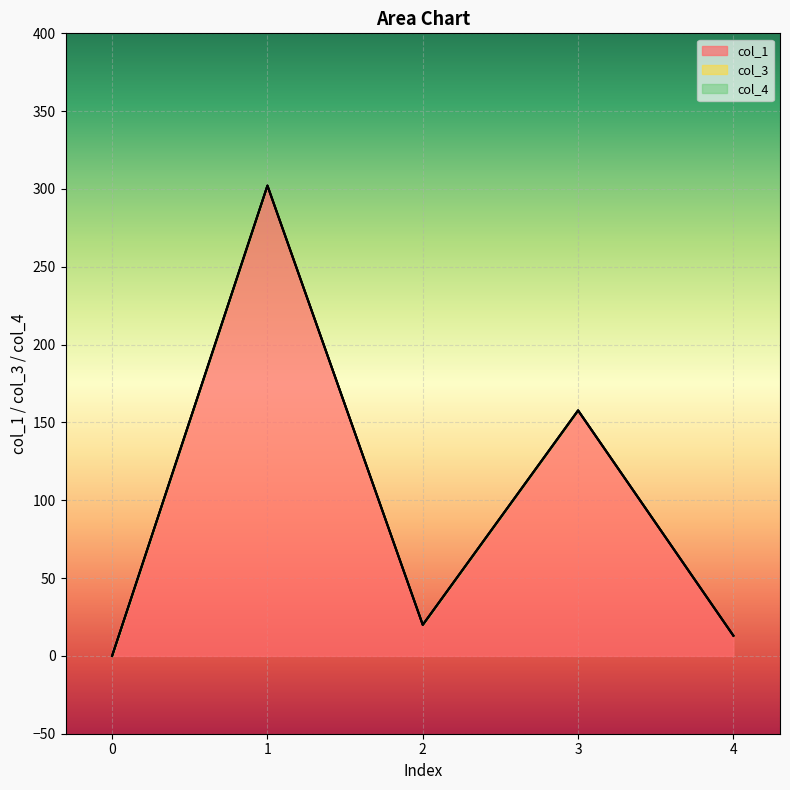

Reading left to right, what are all the values shown in this chart?

col_1: 0=0.0	1=302.2	2=20.0	3=157.7	4=13.0
col_3: 0=0.0	1=0.0	2=0.0	3=0.0	4=0.0
col_4: 0=0.0	1=0.0	2=0.0	3=0.0	4=0.0